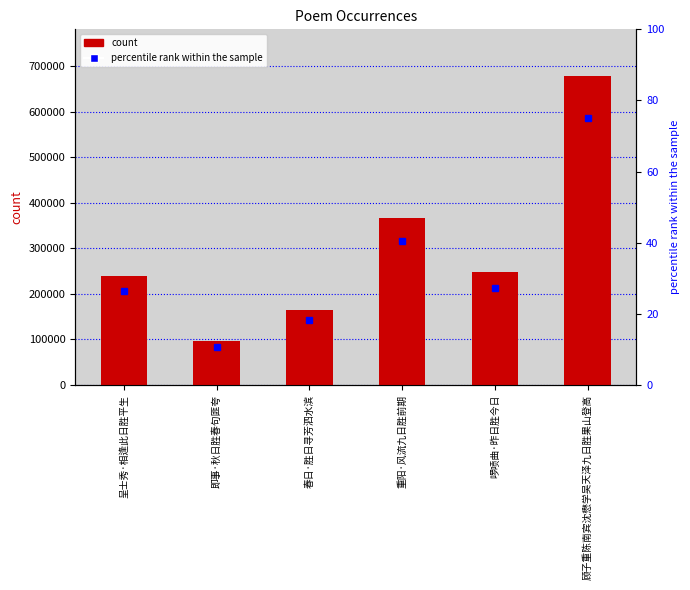

The value at 呈士秀·相逢此日胜平生 is 97358. True or false?

False